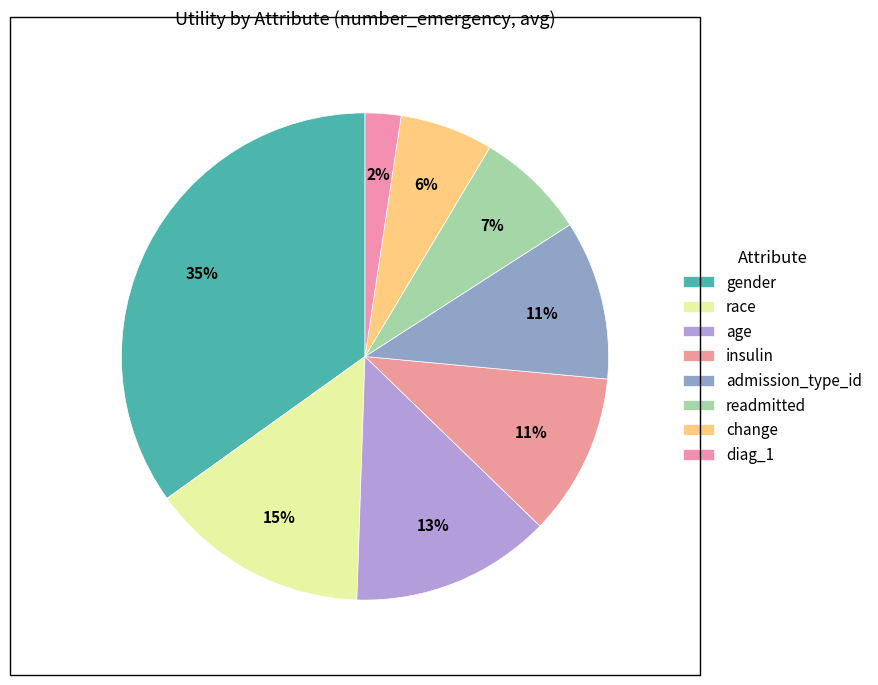

To the nearest percent, what percentage of the pie is race?

15%